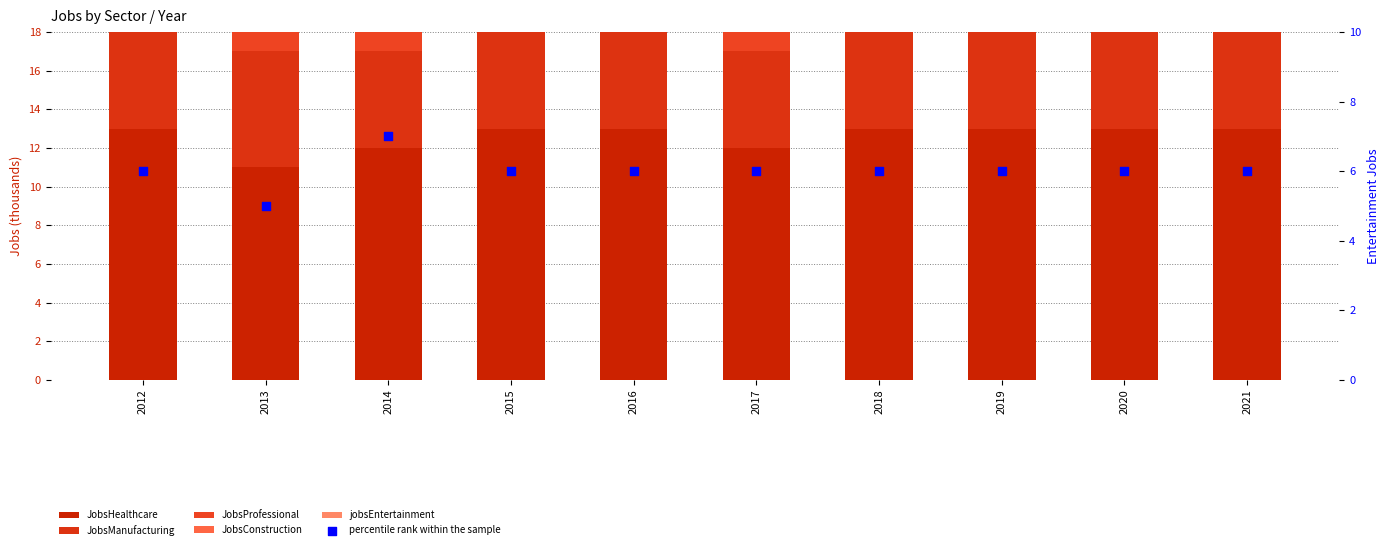

Which series has the largest total across all categories?

JobsHealthcare